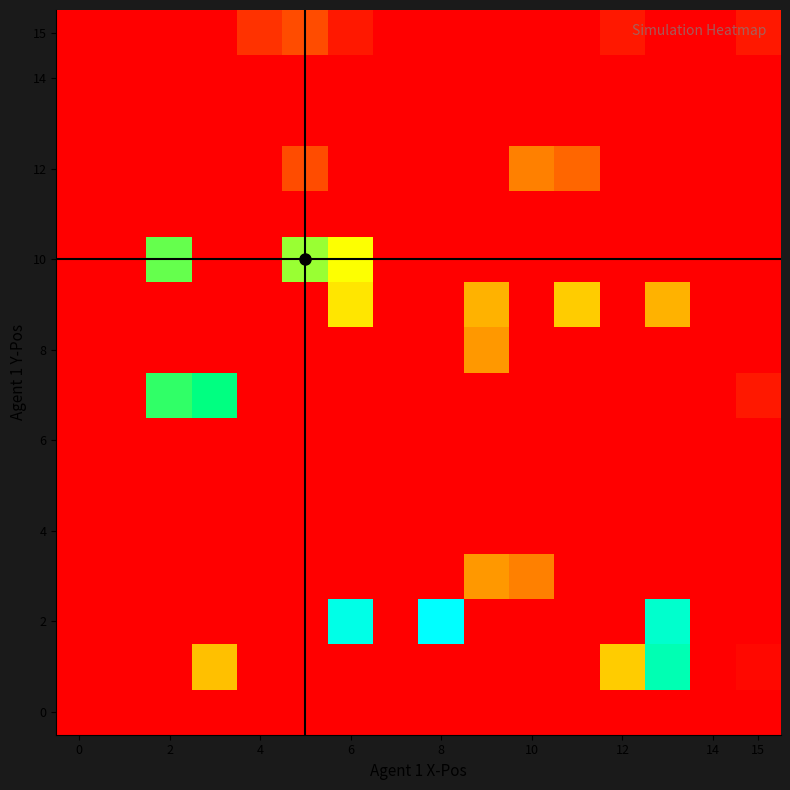

What is the maximum value shown in the chart?

20.0